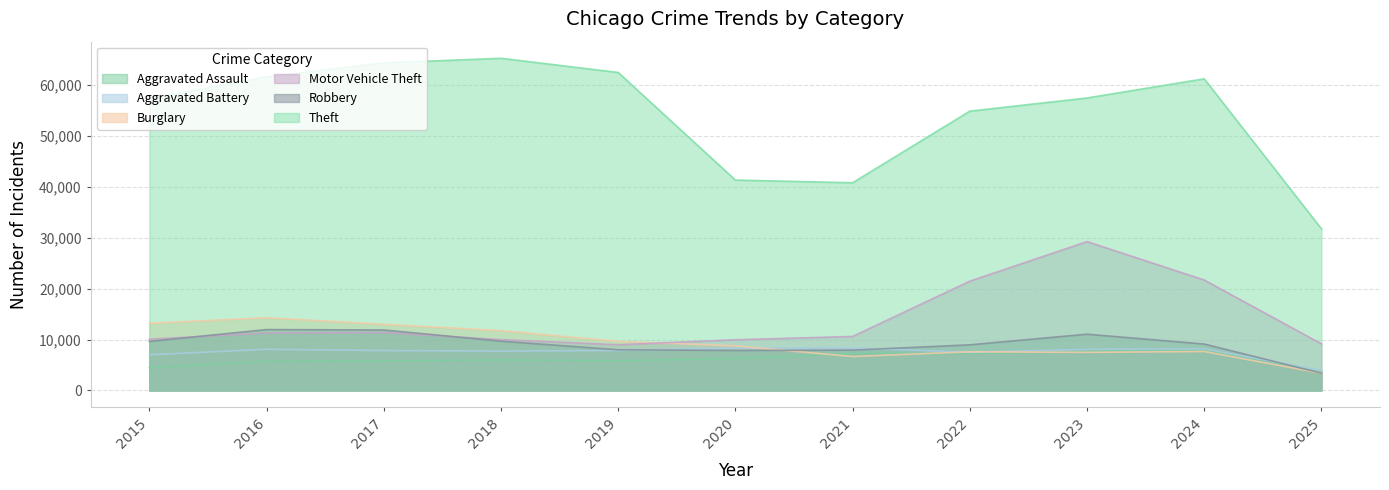

Read the Aggravated Assault value at 2019, to the nearest 10.

5840